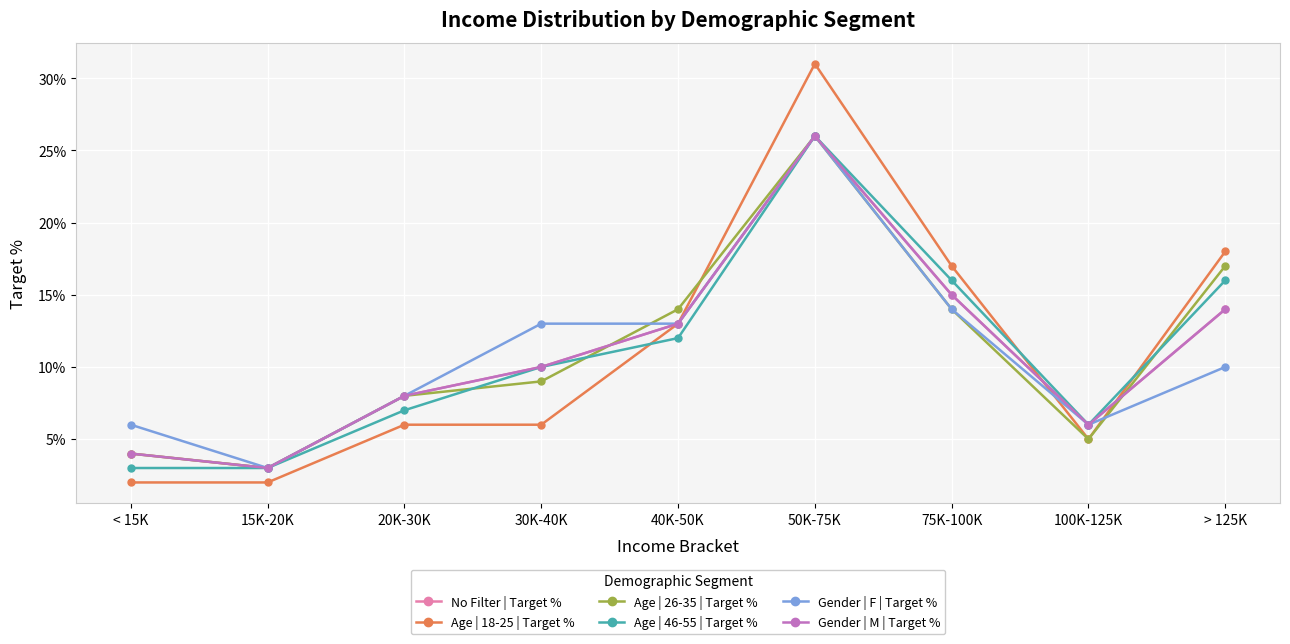

True or false: Age | 46-55 | Target % and Gender | M | Target % cross at least once.

False